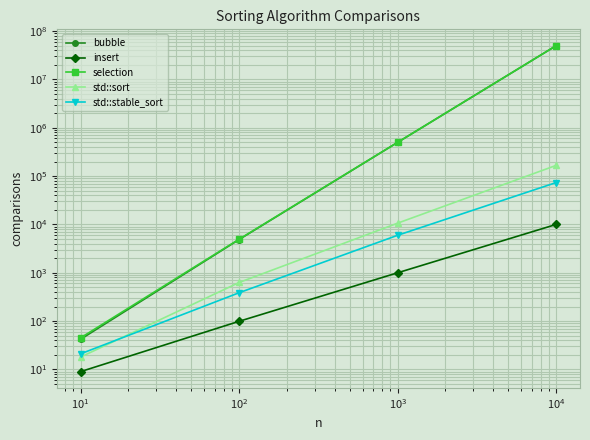

Which series has the widest spread of values?

selection